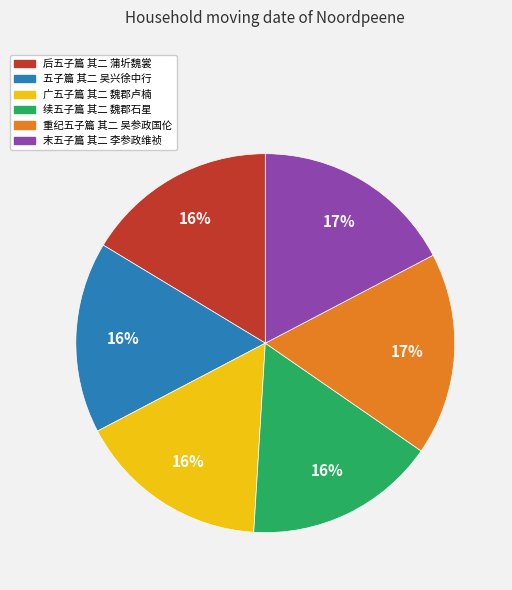

Between 续五子篇 其二 魏郡石星 and 末五子篇 其二 李参政维祯, which is larger?

末五子篇 其二 李参政维祯